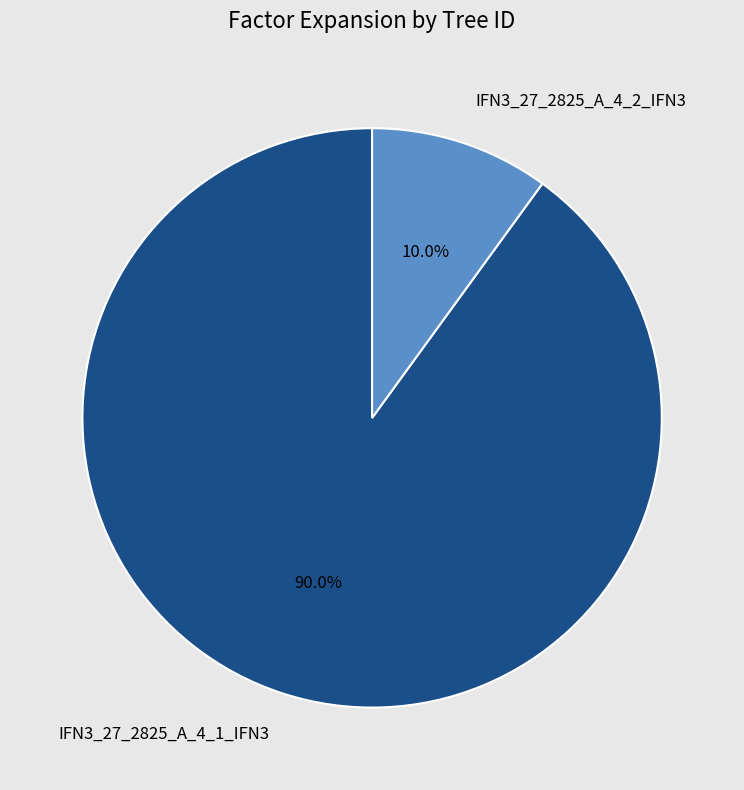

Which has a higher value, IFN3_27_2825_A_4_1_IFN3 or IFN3_27_2825_A_4_2_IFN3?

IFN3_27_2825_A_4_1_IFN3